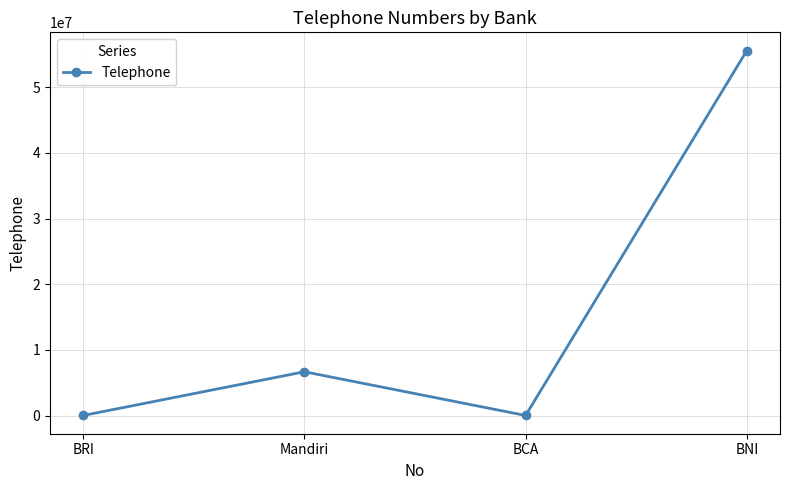

What is the value of the 1st point from the left?

21123